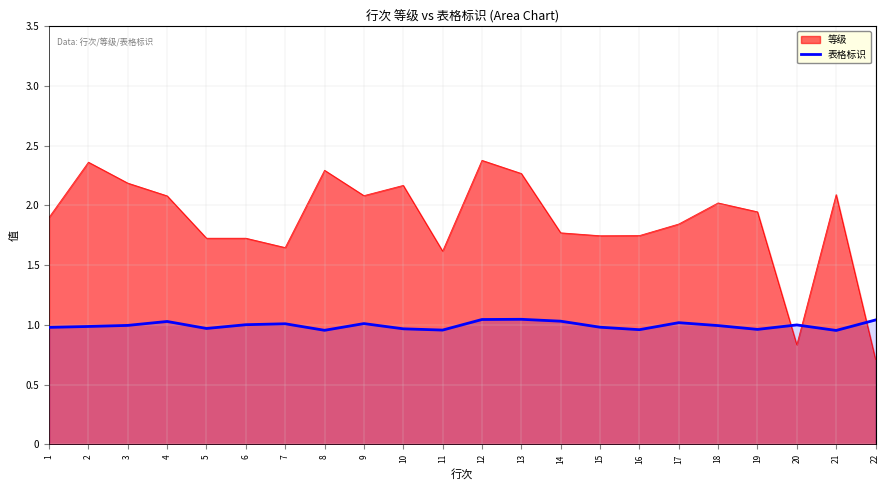

How many data points does each series have?

22